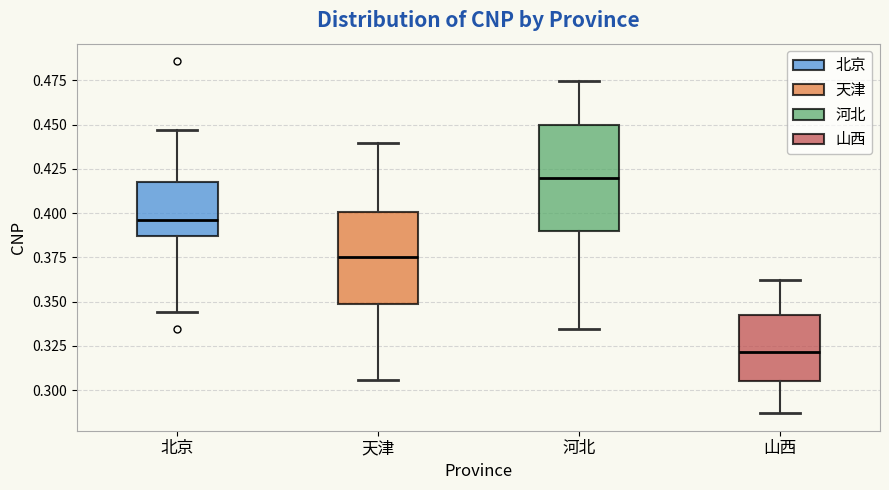

Reading left to right, read every box against the y-axis: the position of its median line, the range the box covers, and the ends of its whiskers. The values are not printed on the chart, so give them approximately, as read against the axis.

北京: median 0.395, box 0.385 to 0.415, whiskers 0.345 to 0.445
天津: median 0.375, box 0.350 to 0.400, whiskers 0.305 to 0.440
河北: median 0.420, box 0.390 to 0.450, whiskers 0.335 to 0.475
山西: median 0.320, box 0.305 to 0.340, whiskers 0.285 to 0.360